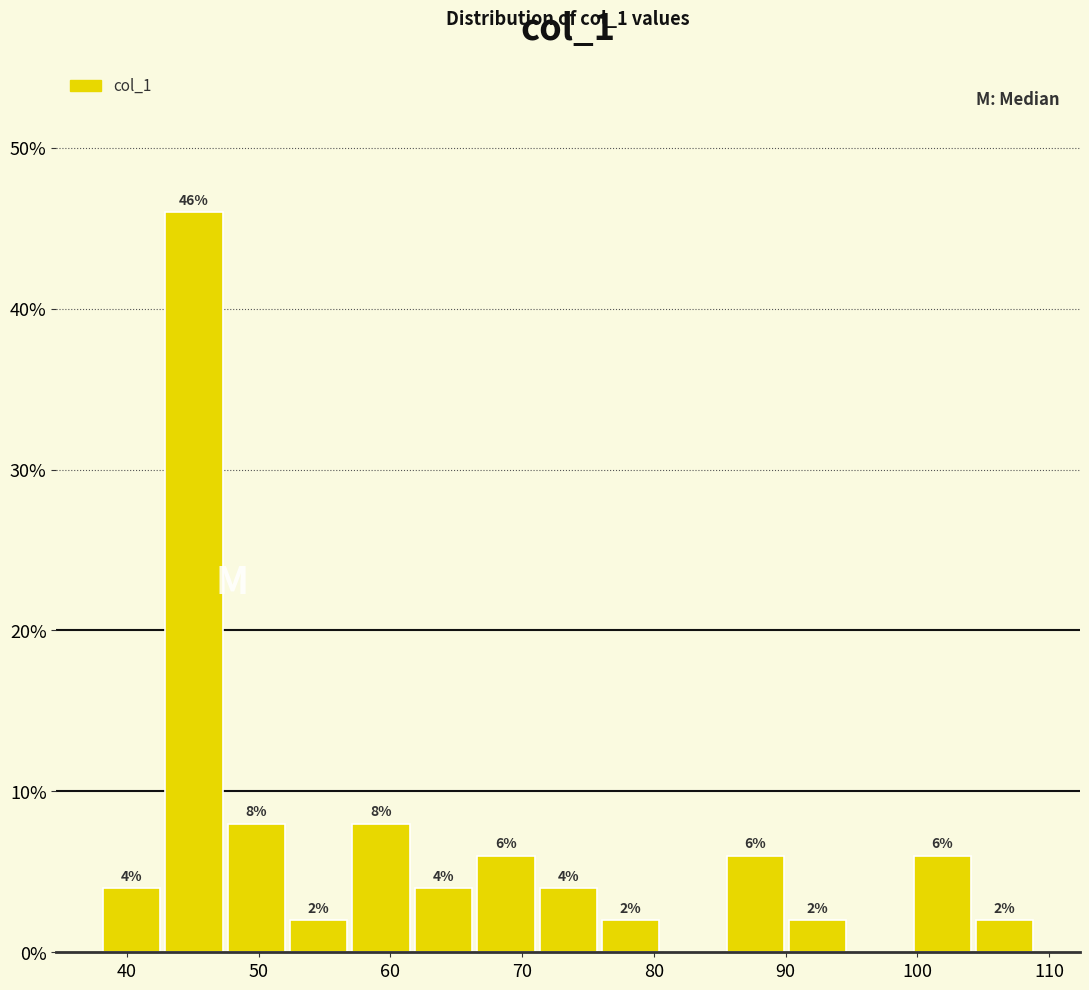

Which range on the x-axis has the tallest bar?

43 to 47